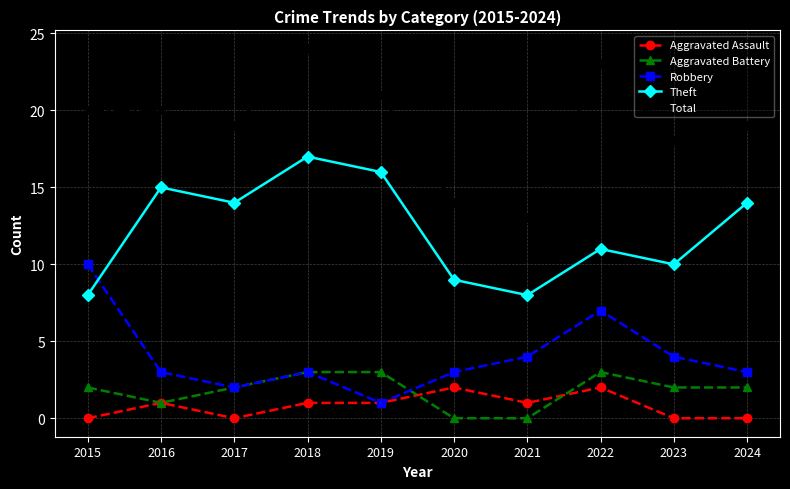

The Aggravated Battery series shows 1 at 2016. True or false?

True